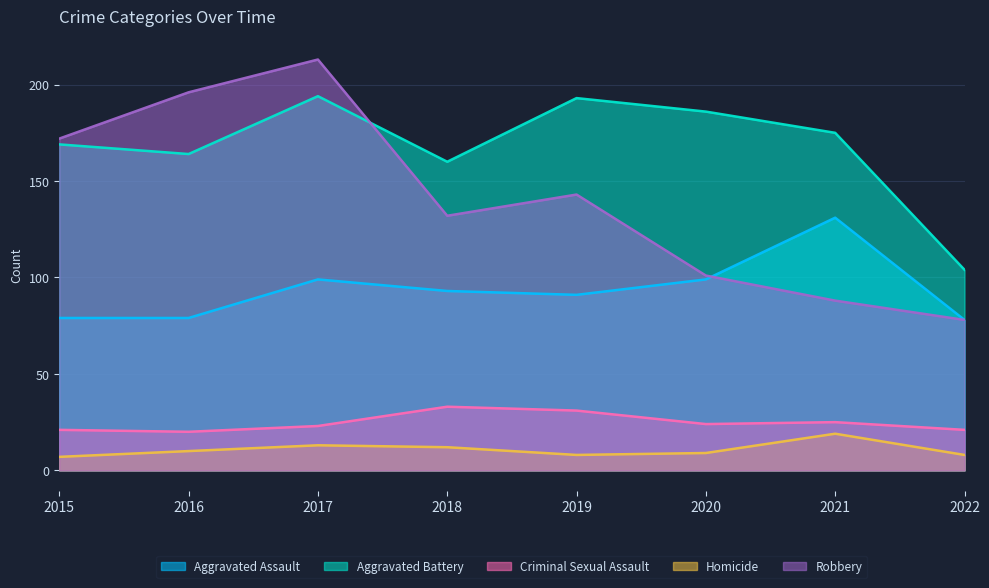

At which category is the sum across all series the highest?

2017